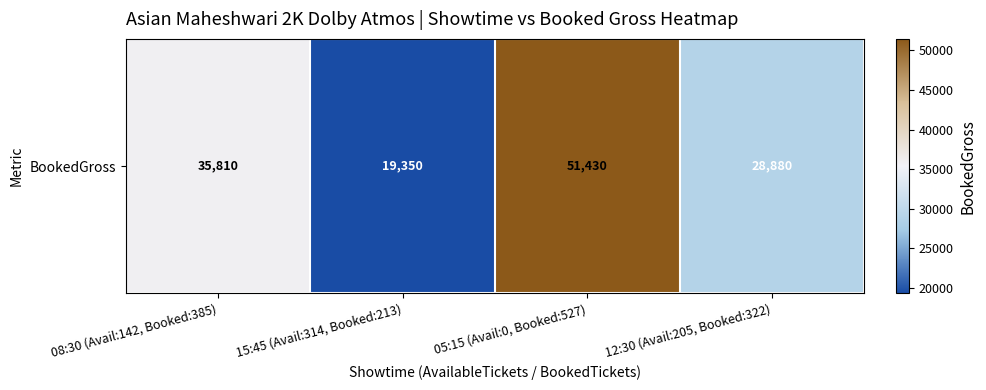

What is the greatest value displayed?

51430